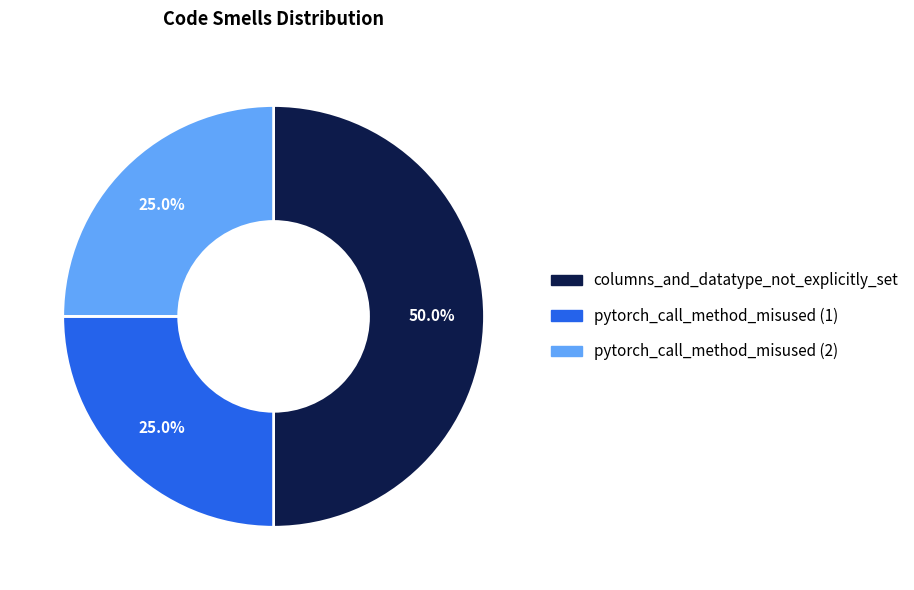

Between pytorch_call_method_misused (2) and columns_and_datatype_not_explicitly_set, which is larger?

columns_and_datatype_not_explicitly_set